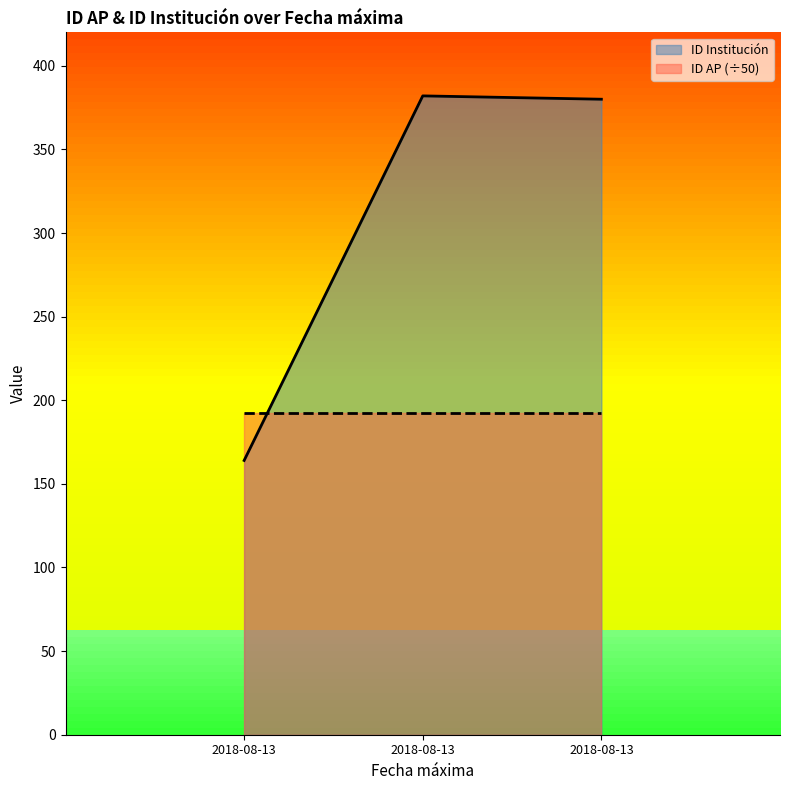

What is the average value?

309